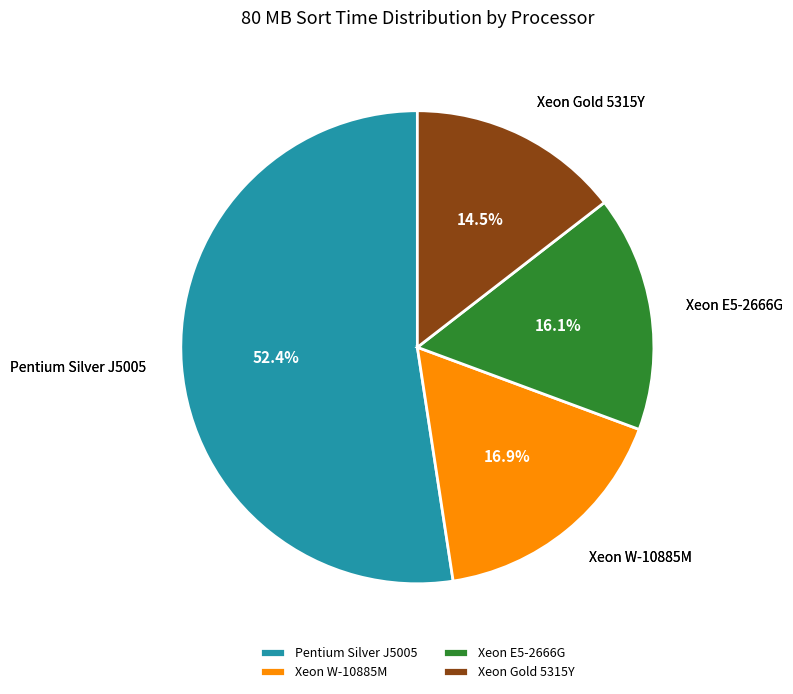

Is there a majority slice in this chart?

Yes